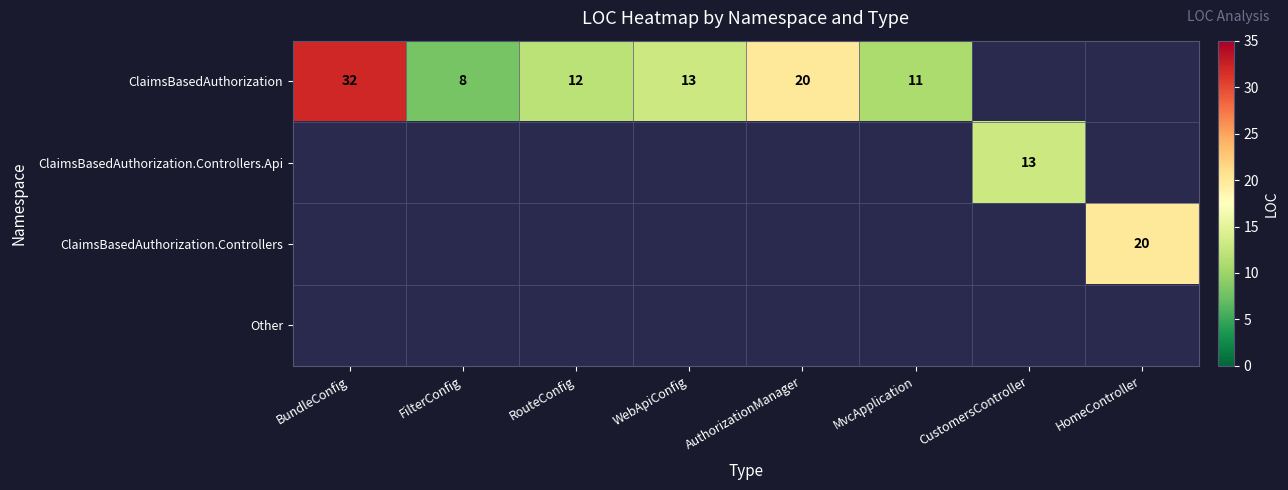

Which label corresponds to the smallest value in the chart?

FilterConfig